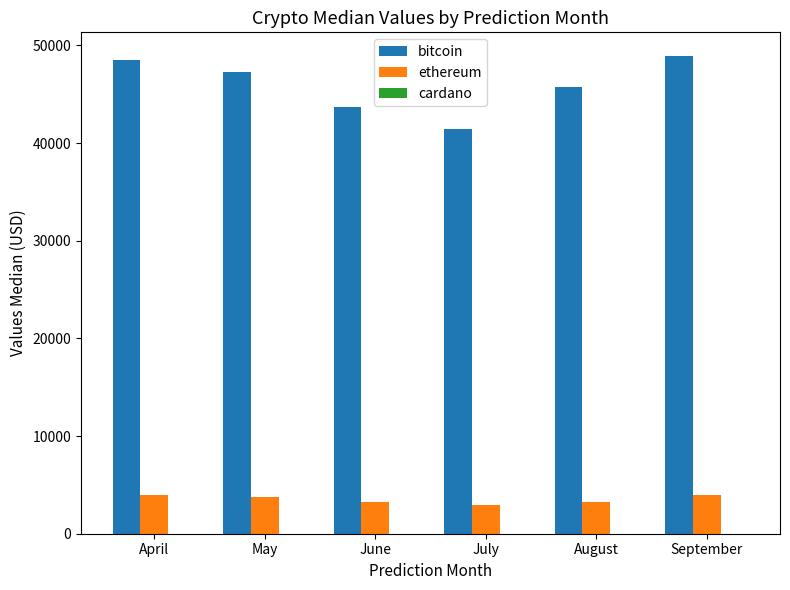

The bitcoin series shows 22052.4 at April. True or false?

False